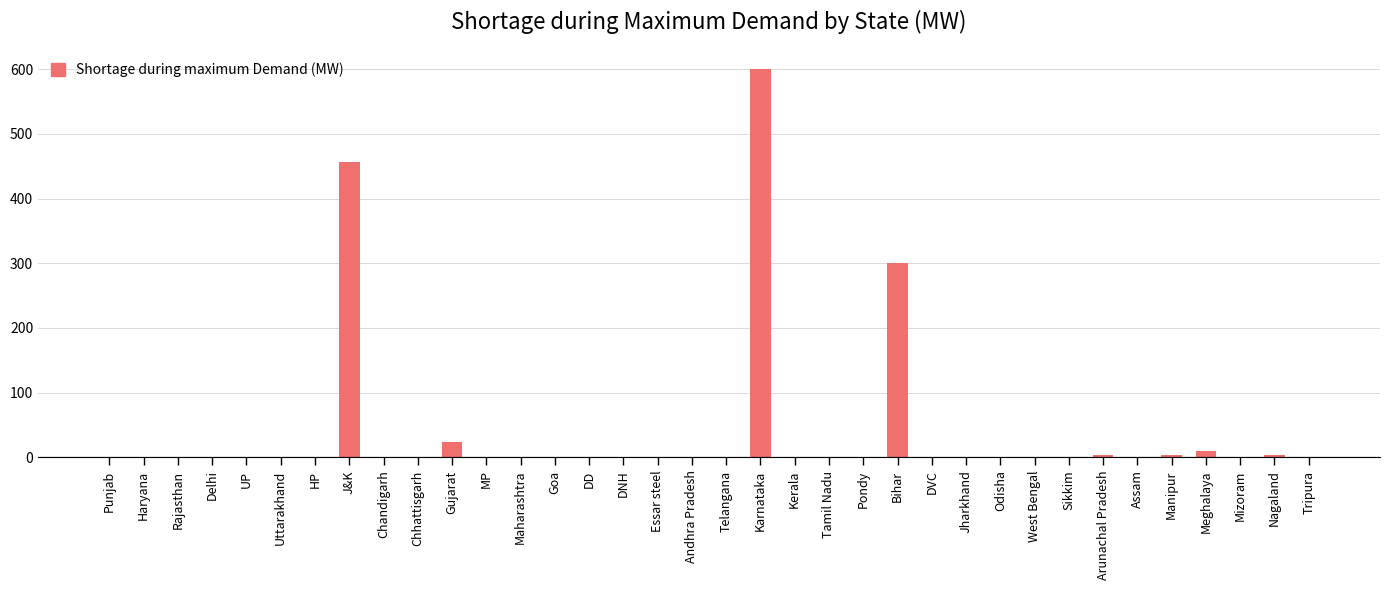

Which category has the highest value across all series?

Karnataka